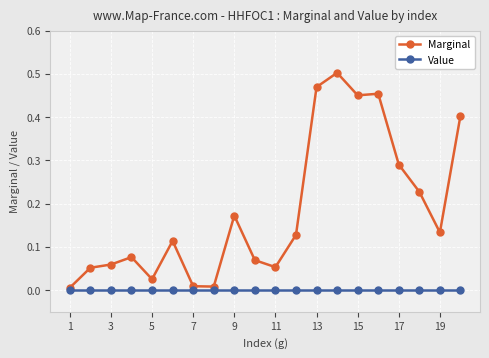

Which series has the largest range (max minus min)?

Marginal